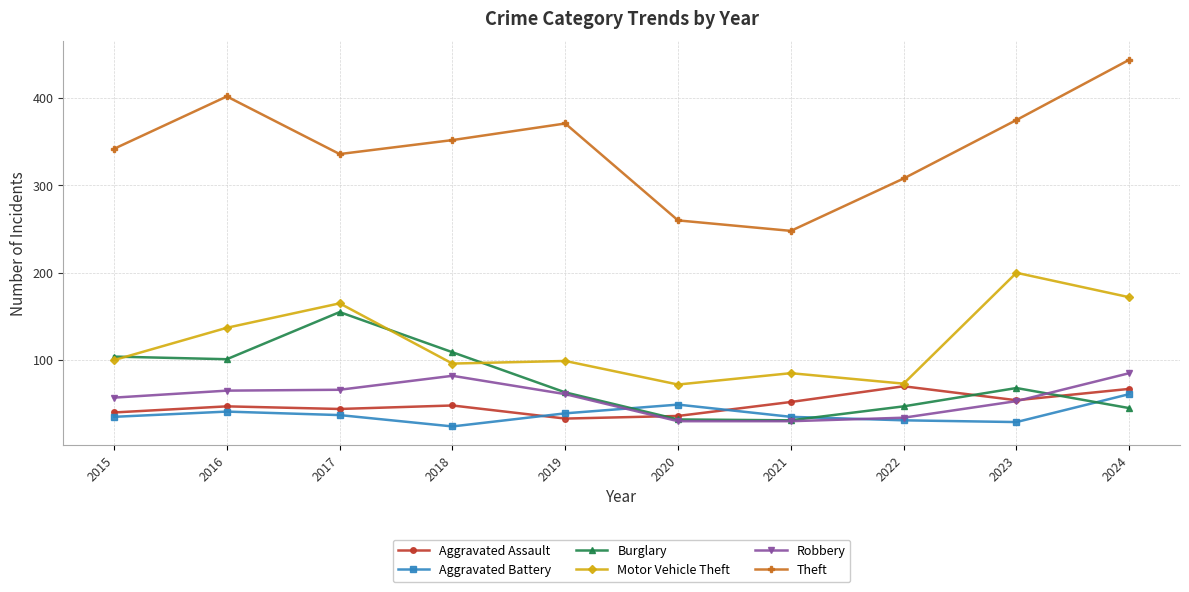

Which series has the largest range (max minus min)?

Theft